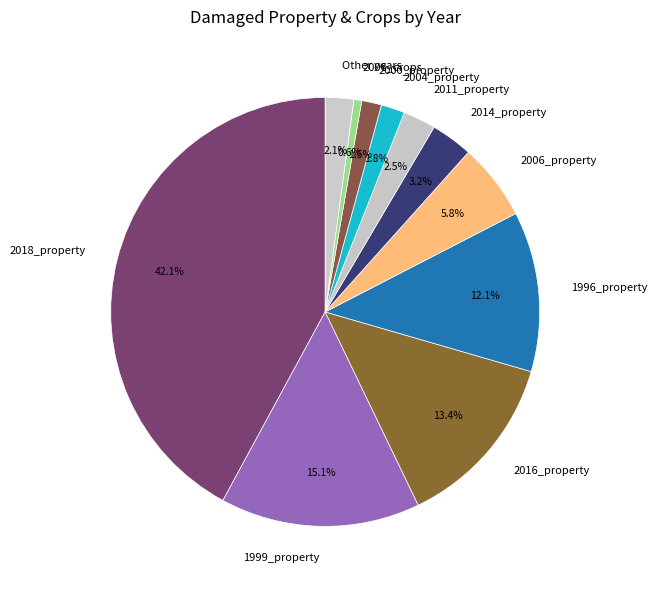

Is there any slice that represents more than half of the pie?

No